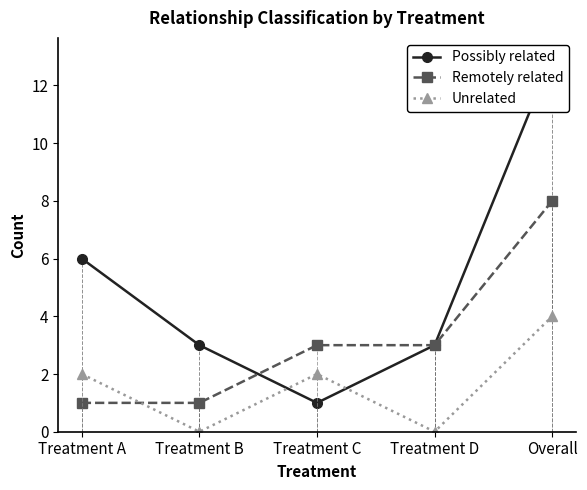

List the series in order of their overall mean, lowest first.

Unrelated, Remotely related, Possibly related